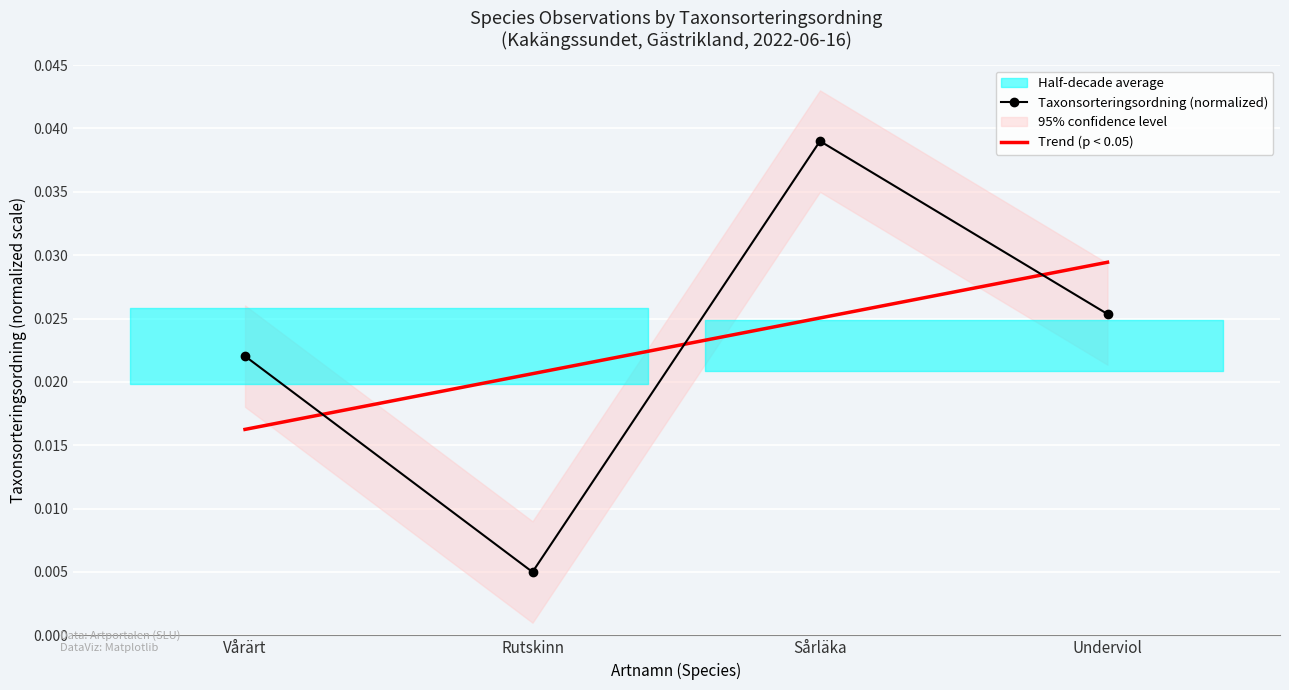

True or false: Taxonsorteringsordning (normalized) has more than 0 points higher than both neighbors.

True